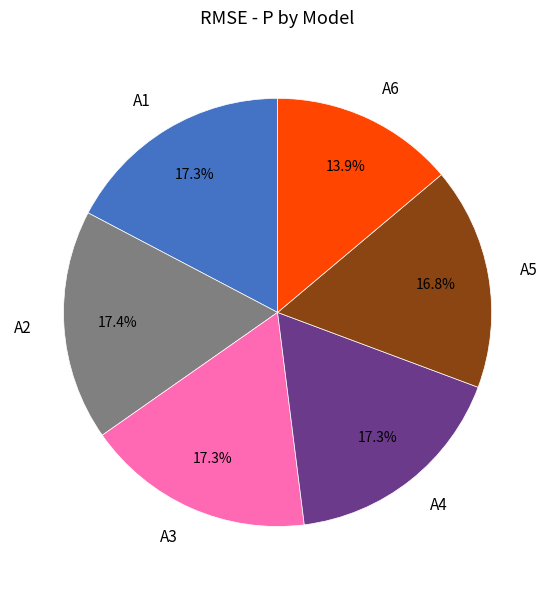

Which slice is the smallest?

A6